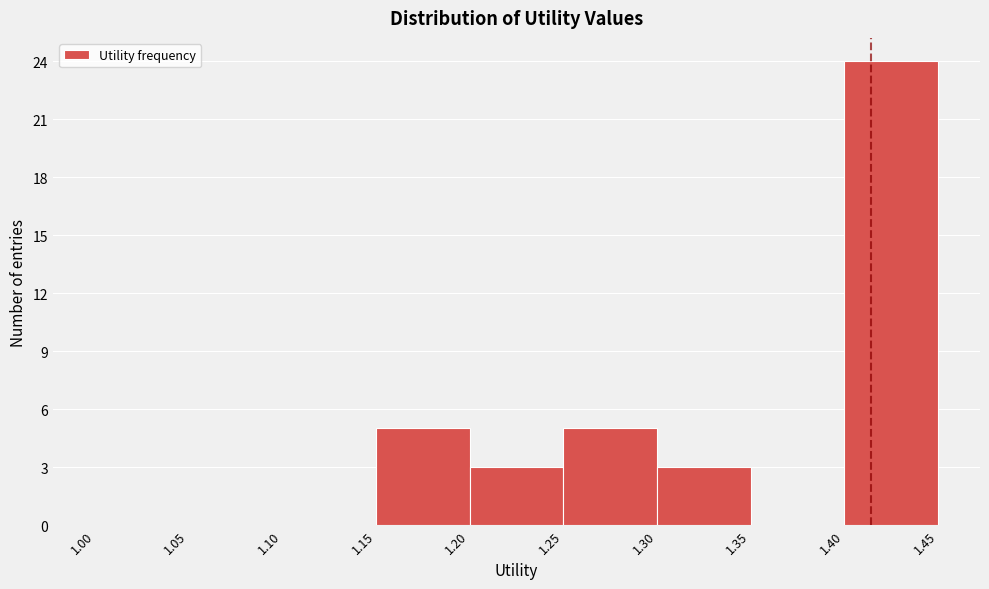

Which range on the x-axis has the tallest bar?

1.40 to 1.45